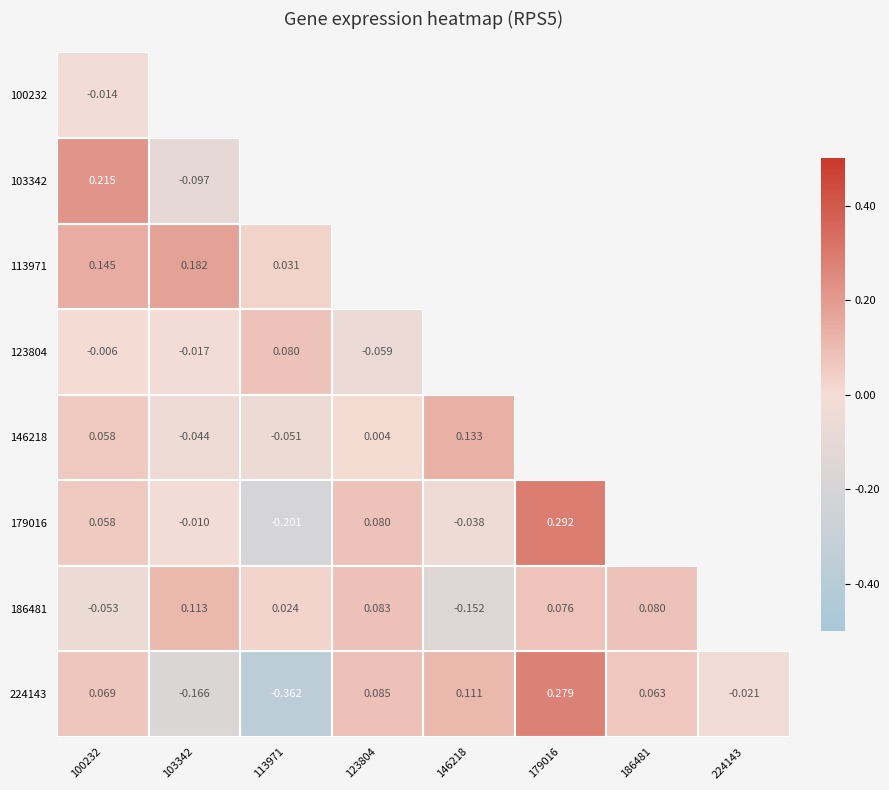

List the labels in order of 224143 value, largest first.

179016, 146218, 123804, 100232, 186481, 224143, 103342, 113971